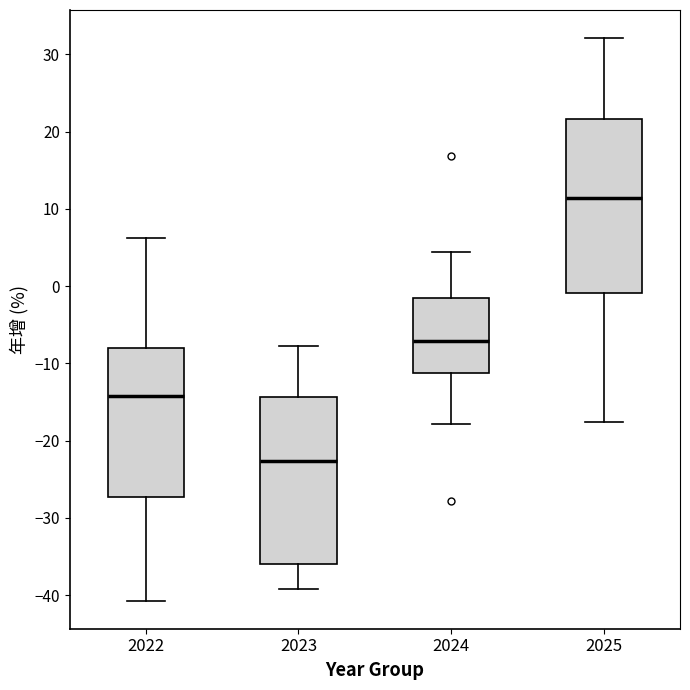

Which box's median line is the lowest?

2023